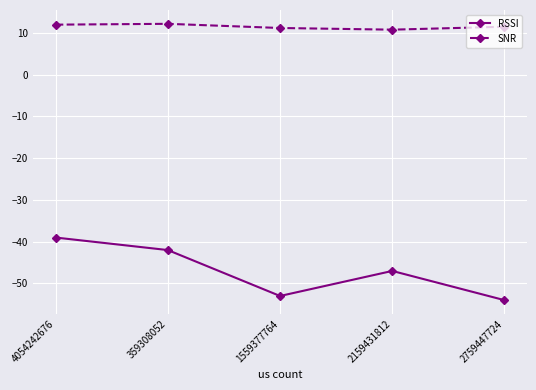

In RSSI, how many points are higher than both neighbors (excluding endpoints)?

1